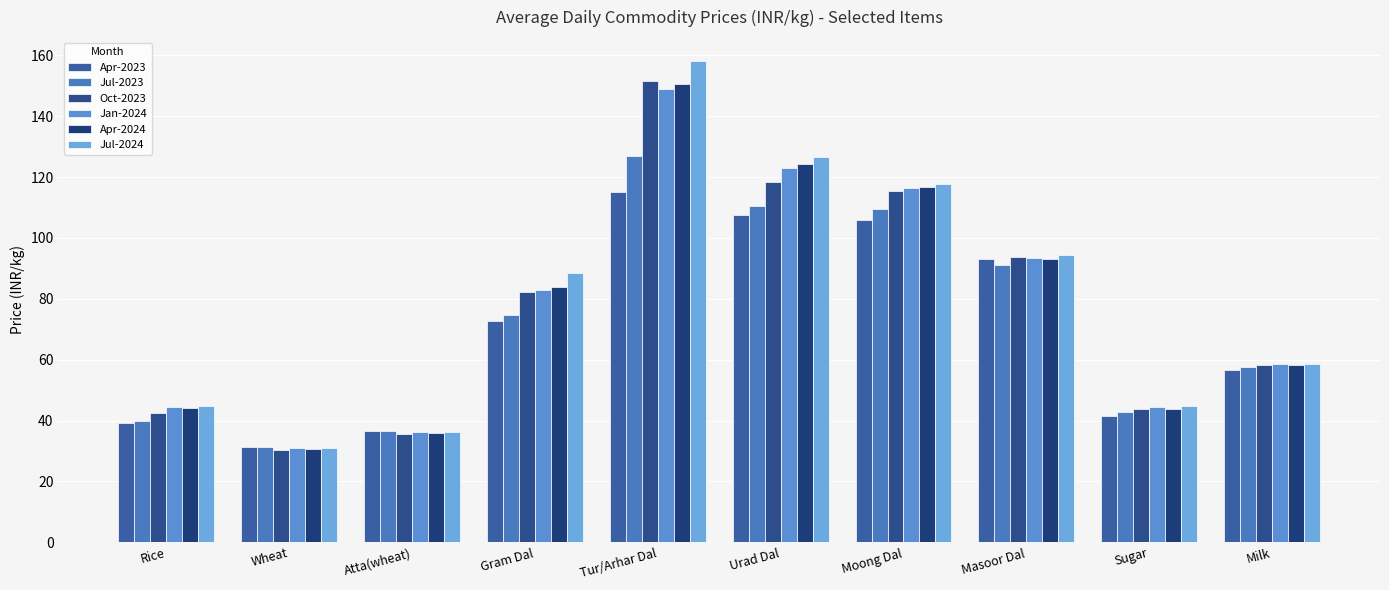

What is the sum of all Jan-2024 values?

780.0